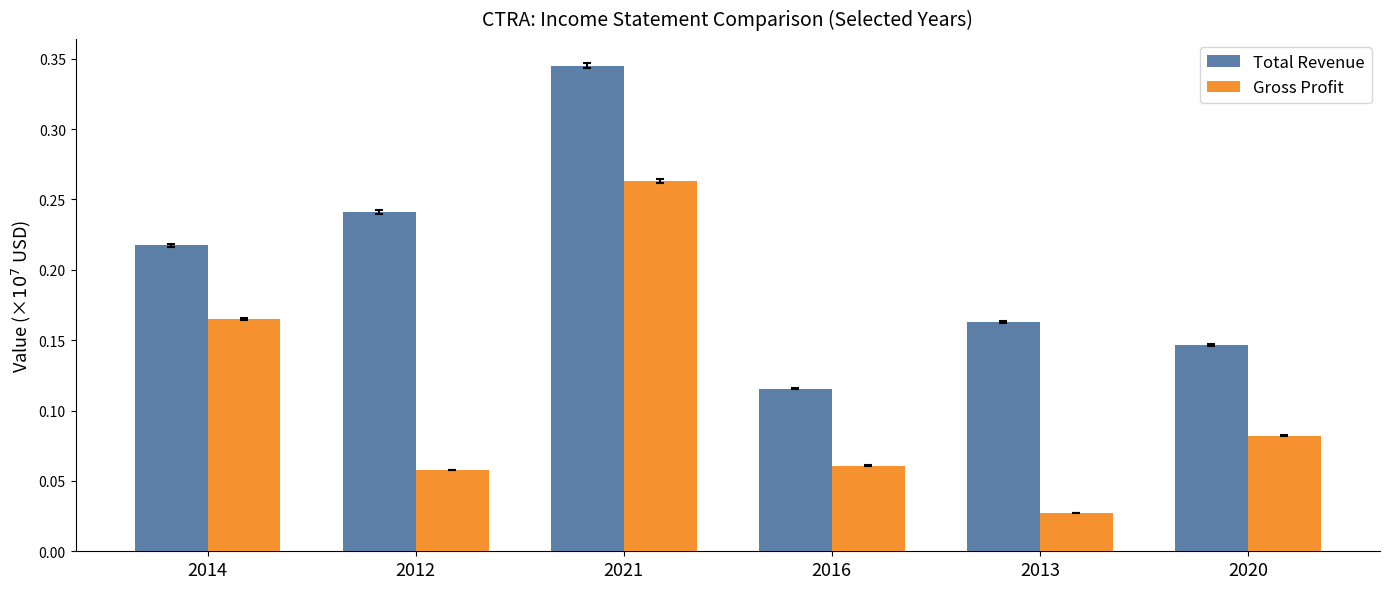

How many categories are shown in the chart?

6